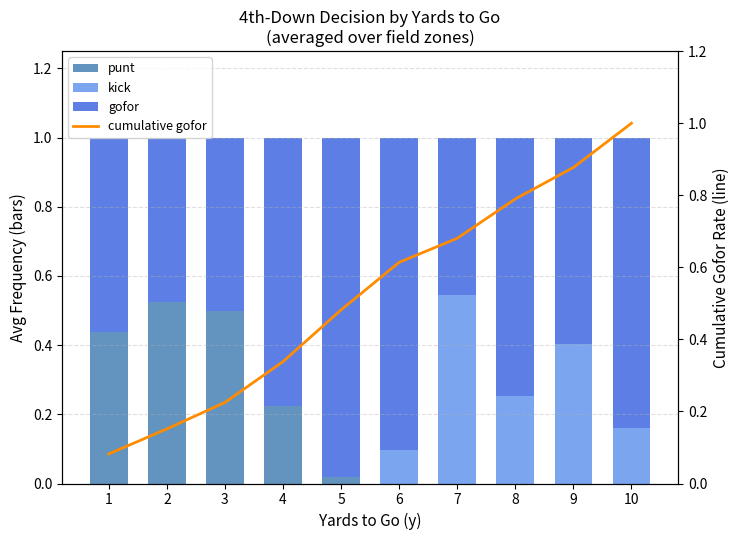

What is the spread (max minus min) of values at 7?

0.7